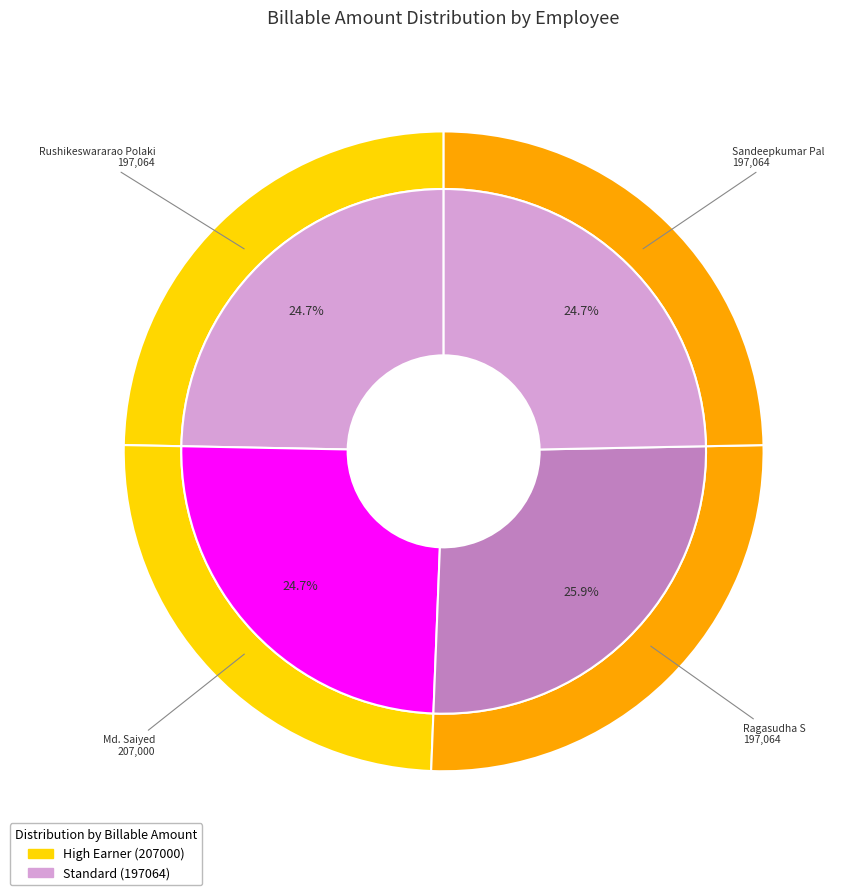

To the nearest percent, what percentage of the pie is Rushikeswararao Polaki?

25%